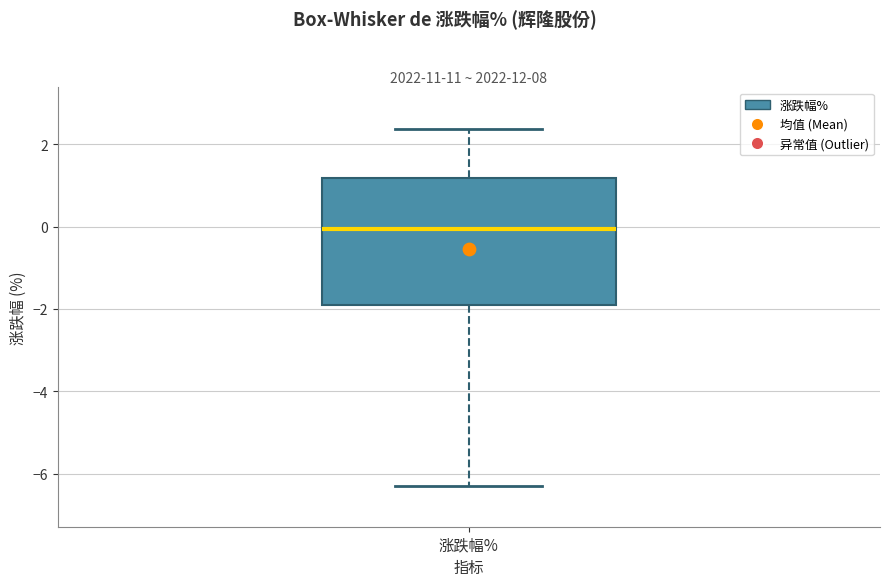

Where is the upper edge of the box for 涨跌幅% on the y-axis? The values are not printed on the chart, so give them approximately, as read against the axis.

1.2